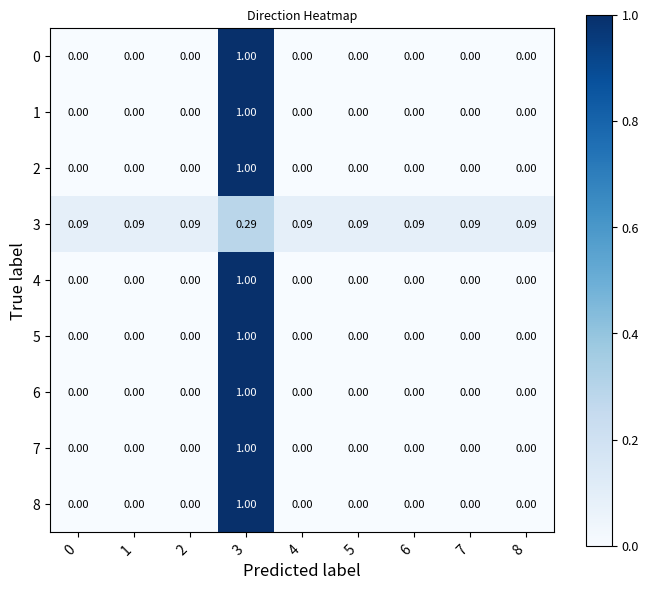

Is the value of 7 at 3 greater than the value of 0 at 8?

Yes